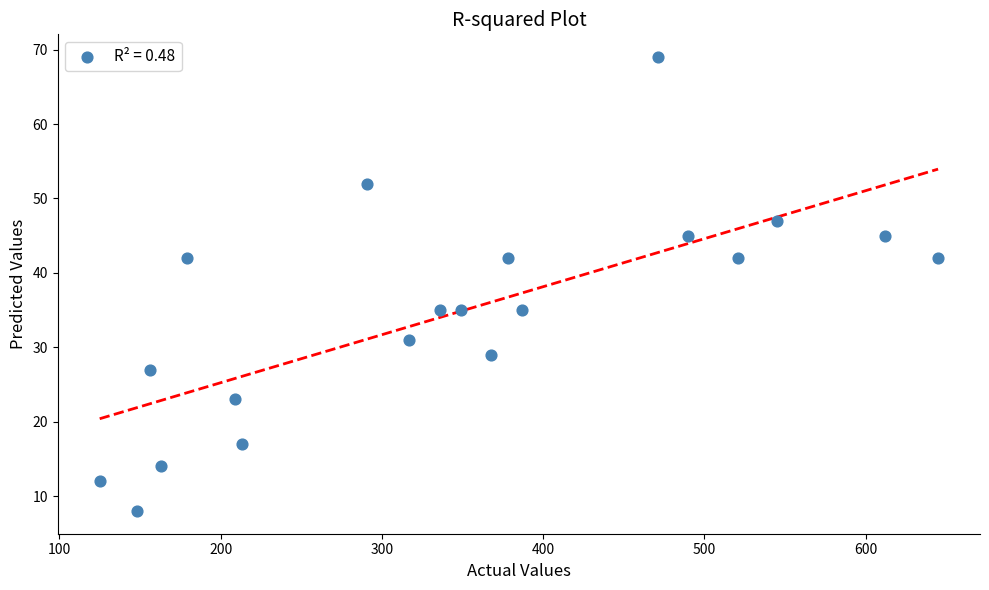

What is the range of X values (max minus min)?

520